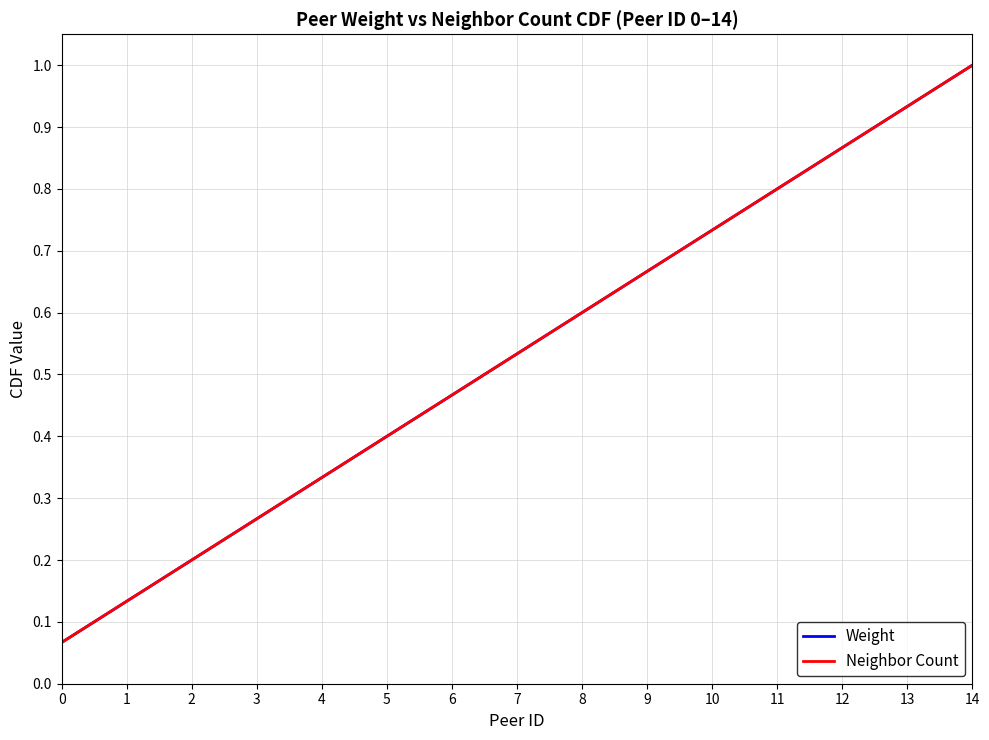

Reading left to right, transcribe all the data shown in this chart.

Weight: 0=0.1	1=0.1	2=0.2	3=0.3	4=0.3	5=0.4	6=0.5	7=0.5	8=0.6	9=0.7	10=0.7	11=0.8	12=0.9	13=0.9	14=1.0
Neighbor Count: 0=0.1	1=0.1	2=0.2	3=0.3	4=0.3	5=0.4	6=0.5	7=0.5	8=0.6	9=0.7	10=0.7	11=0.8	12=0.9	13=0.9	14=1.0